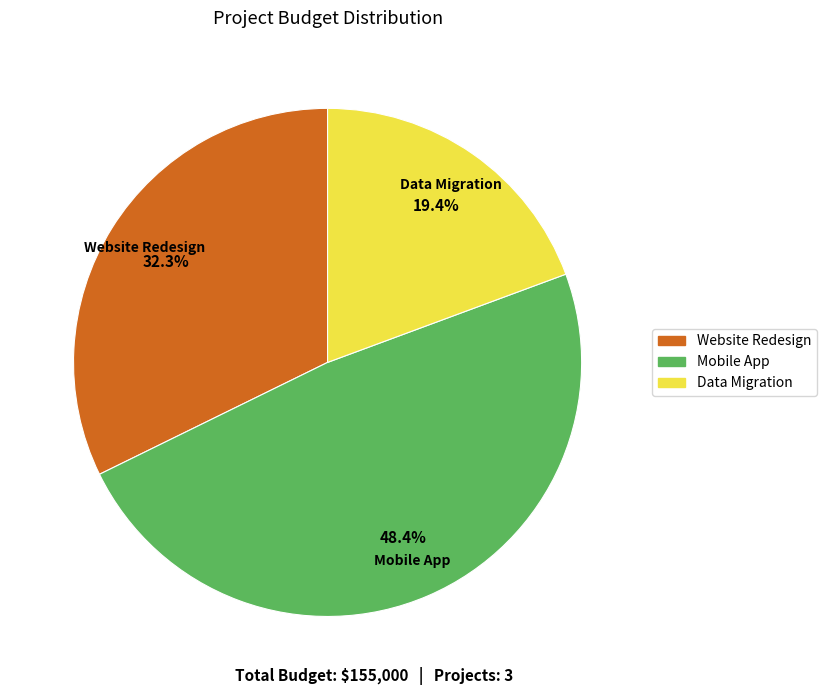

What is the ratio of the value at Data Migration to the value at Mobile App?

0.4